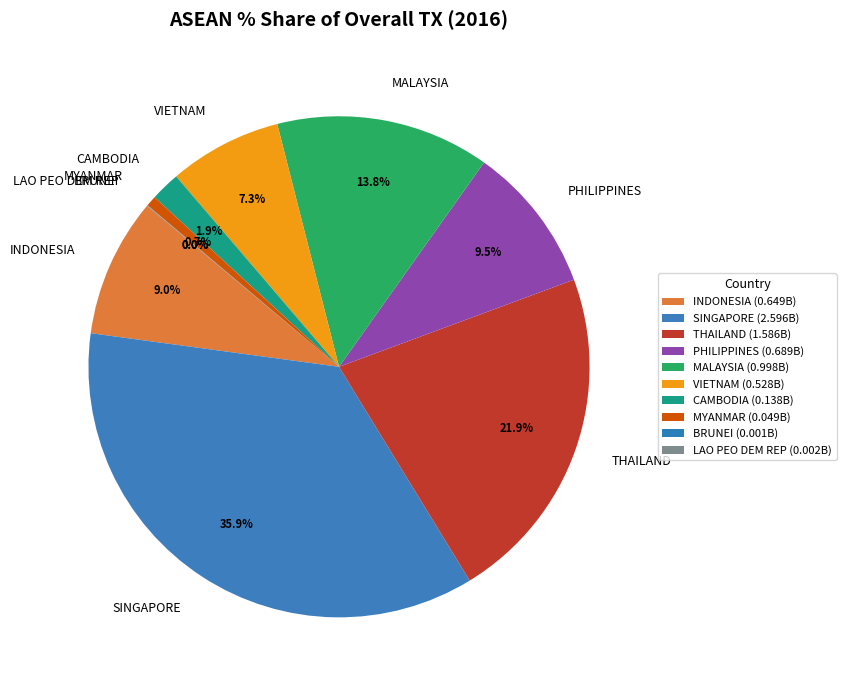

What portion of the pie excludes SINGAPORE?

64.1%